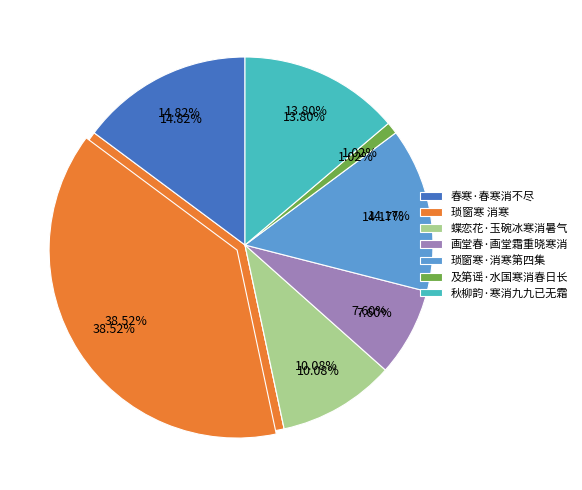

To the nearest percent, what is the difference between the largest and smallest slice percentages?

38%